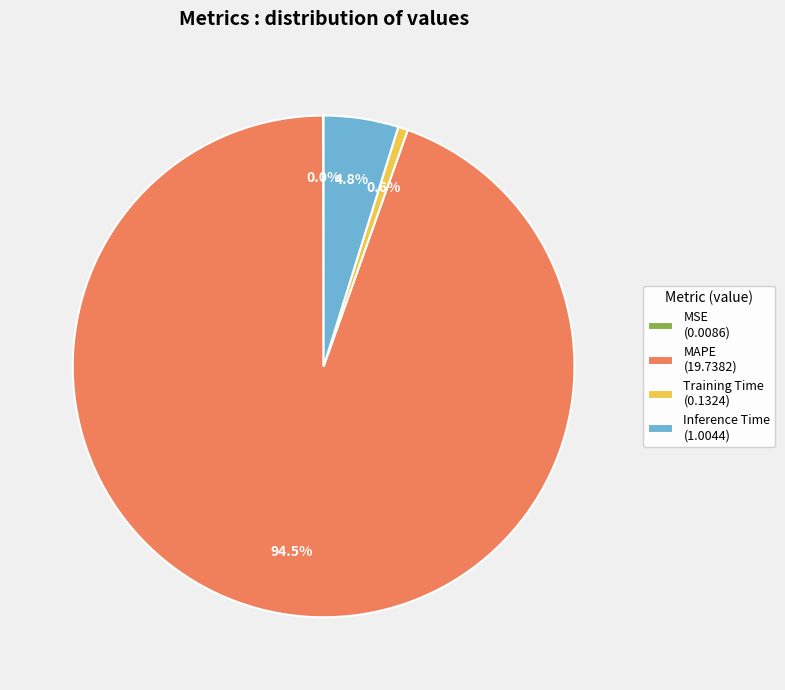

Is there a majority slice in this chart?

Yes